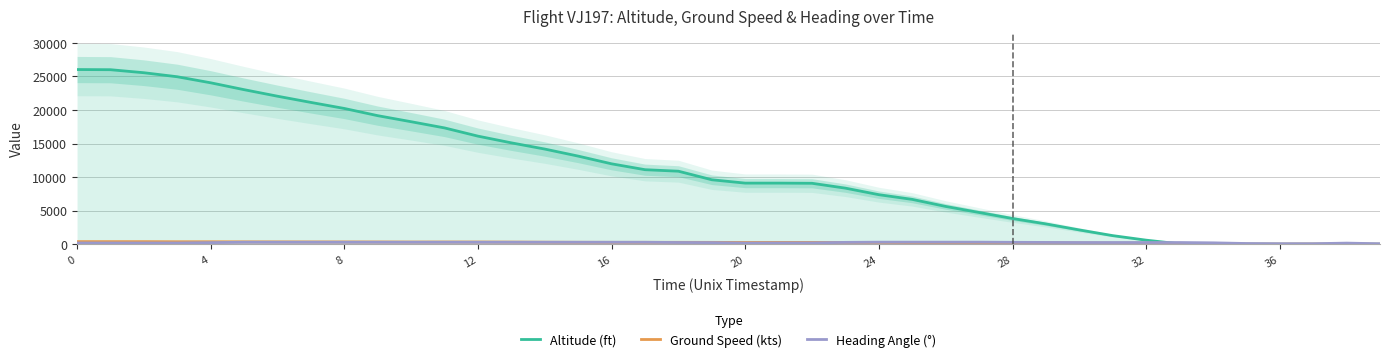

Is it true that Heading Angle (°) equals 297 at 21?

False